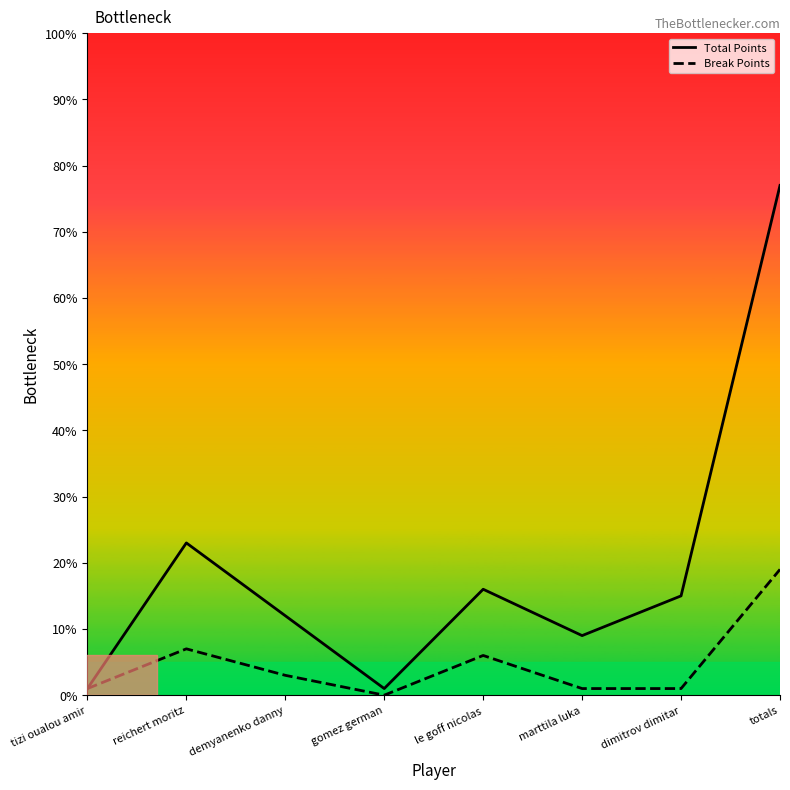

What is the average value of the Total Points series?

19